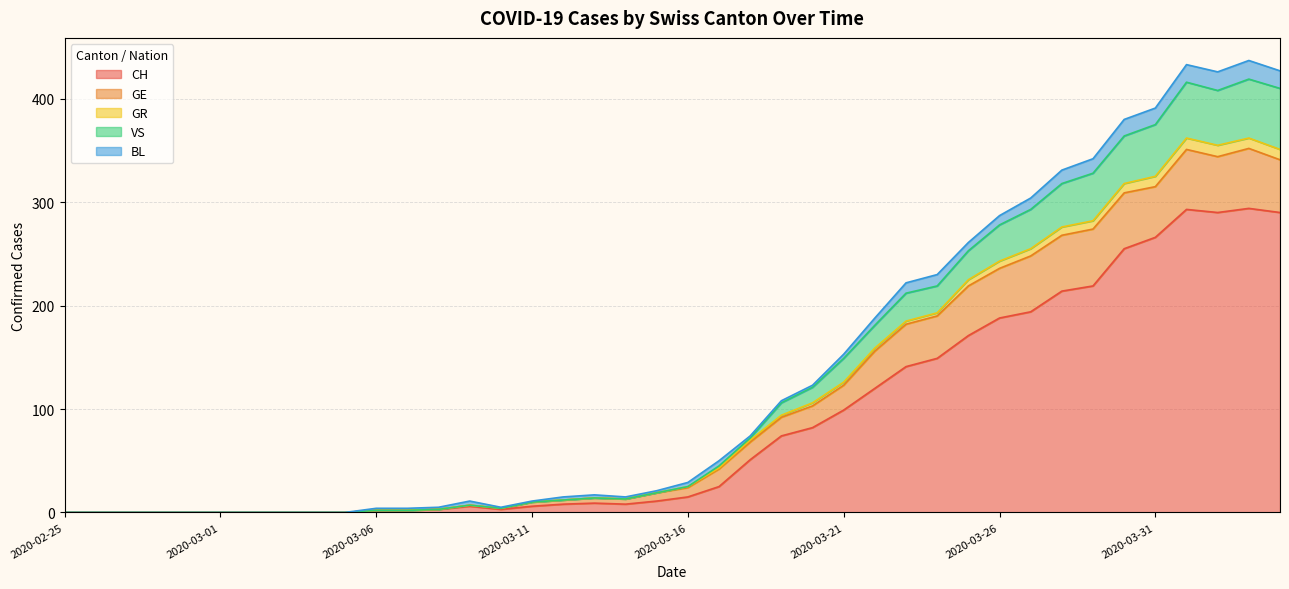

What is the label of the 40th point from the left?

2020-04-04